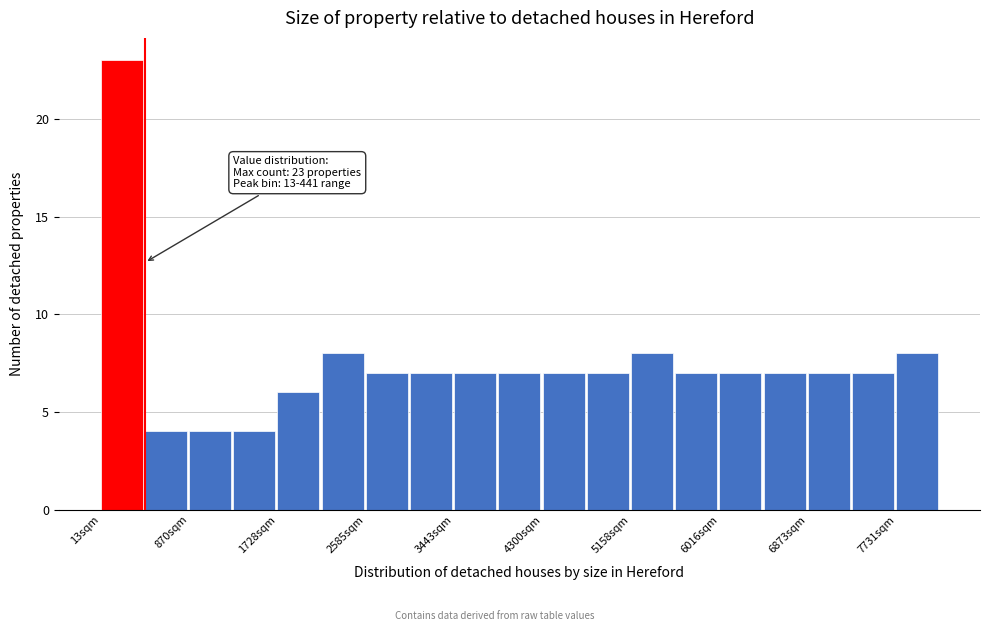

Which range on the x-axis has the tallest bar?

0 to 400